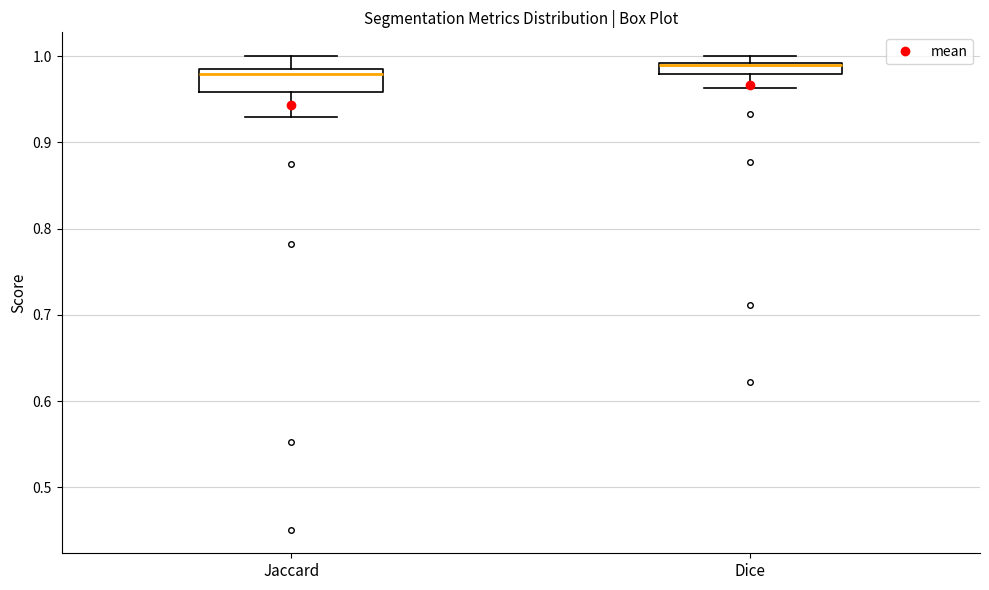

Which box's median line is the lowest?

Jaccard